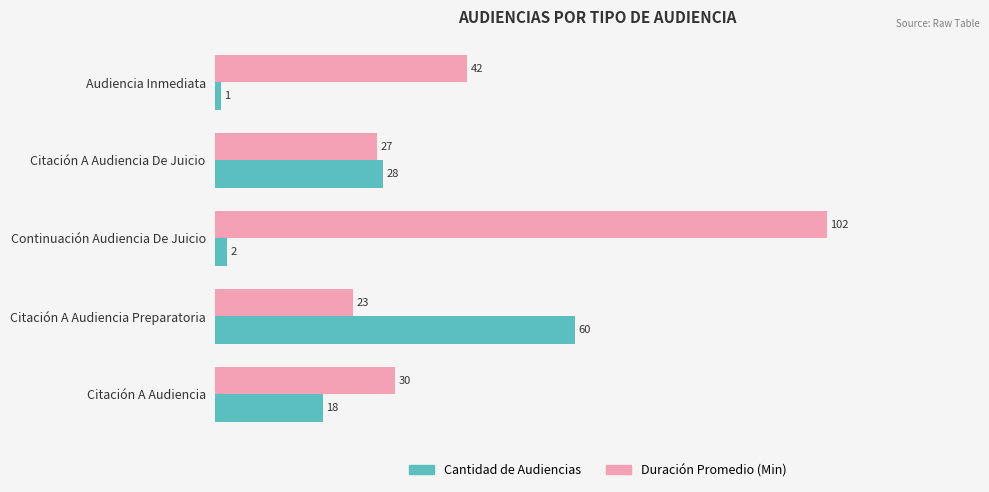

What is the spread (max minus min) of values at Audiencia Inmediata?

41